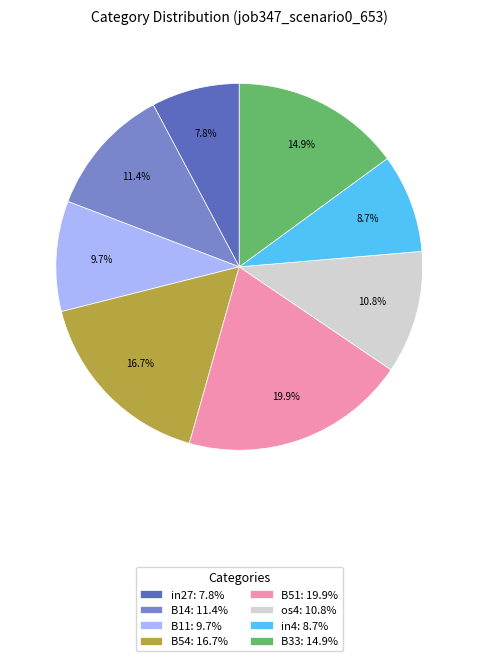

To the nearest percent, what percentage of the pie is in4?

9%